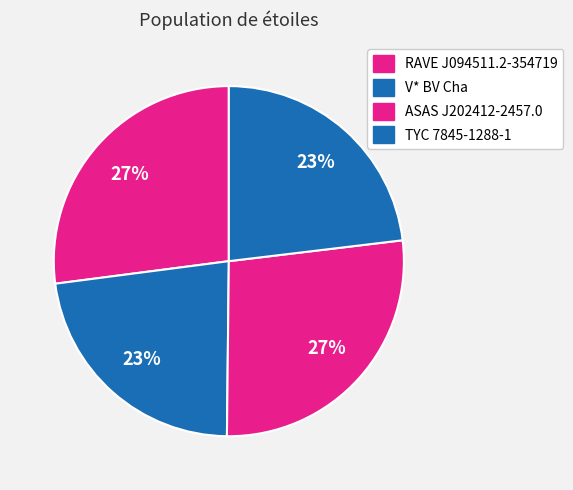

To the nearest percent, what portion does ASAS J202412-2457.0 represent?

27%